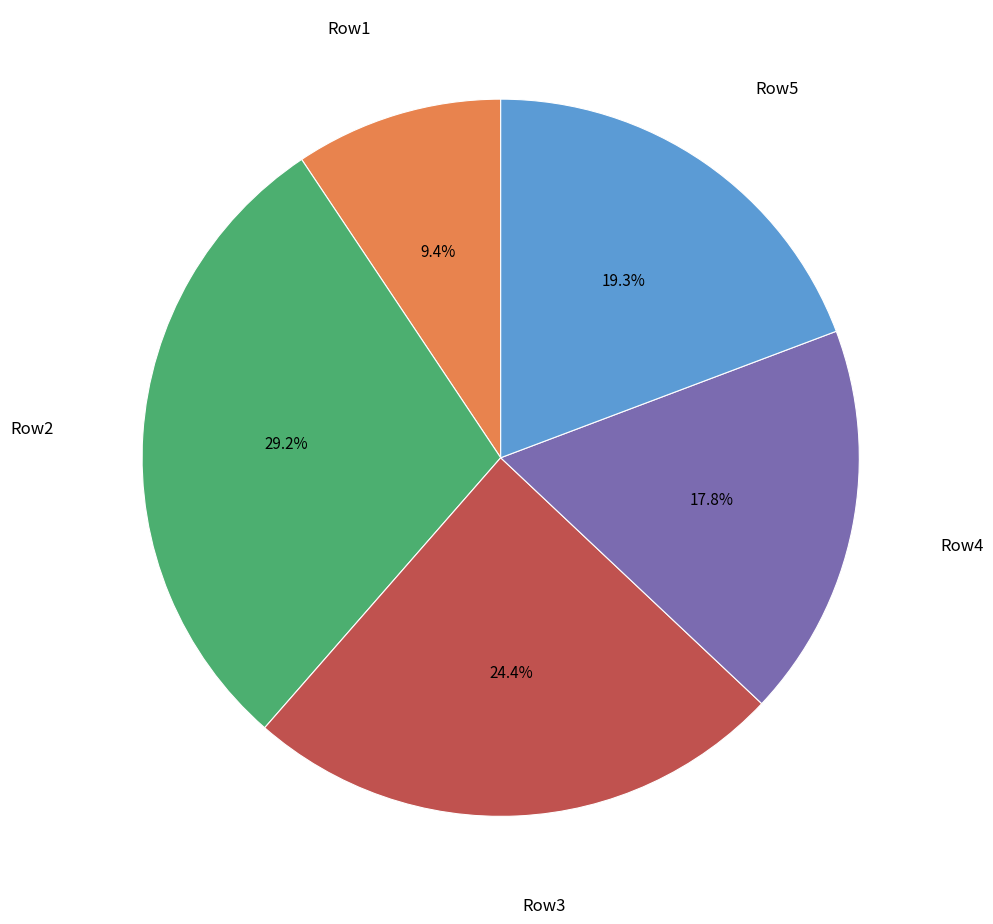

How much of the chart is everything except Row4?

82.2%